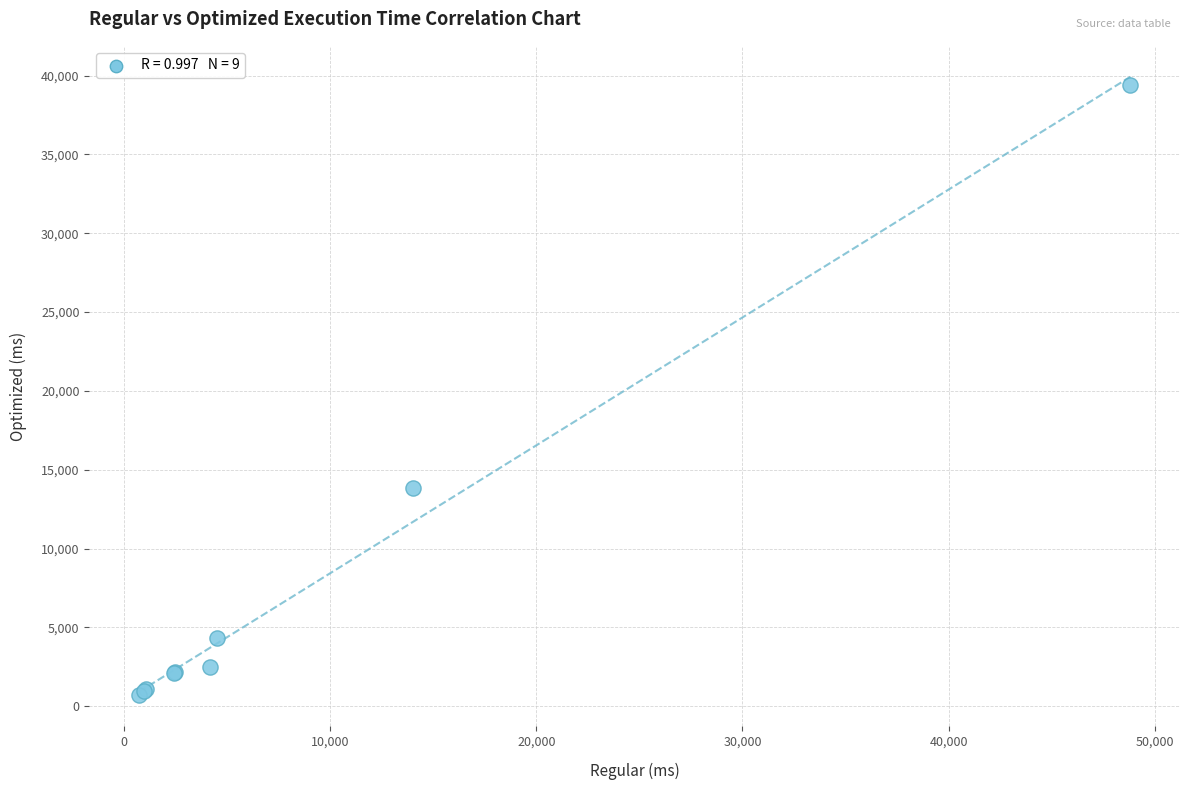

What Y value in the scatter plot is closest to 20049?

13874.2